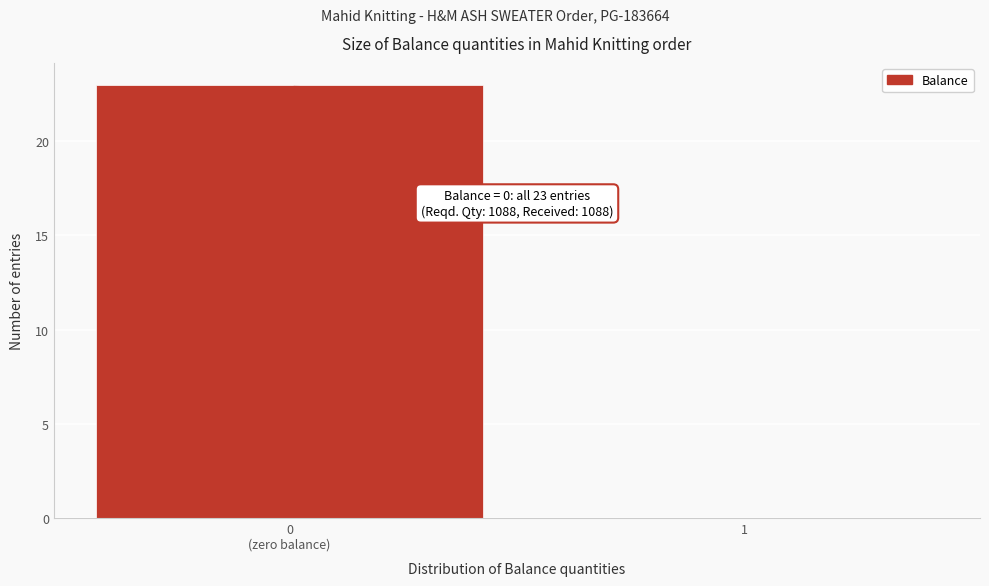

What is the sum of all values?

23